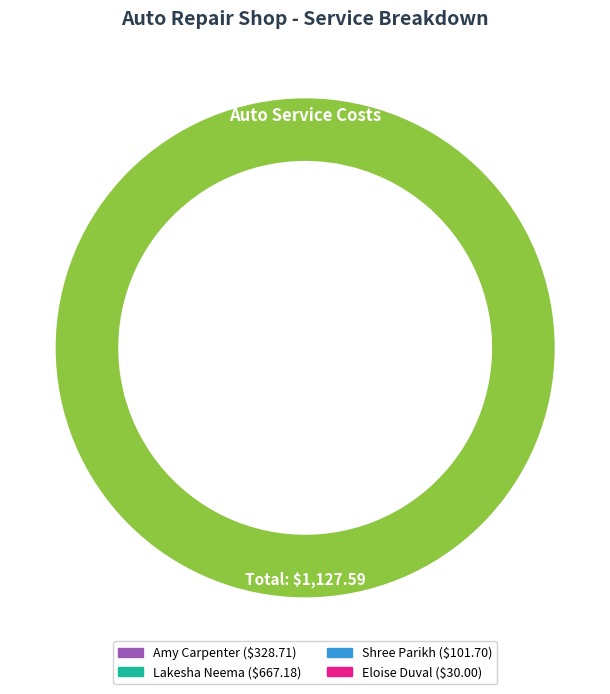

What portion of the pie excludes Shree Parikh?

91.0%